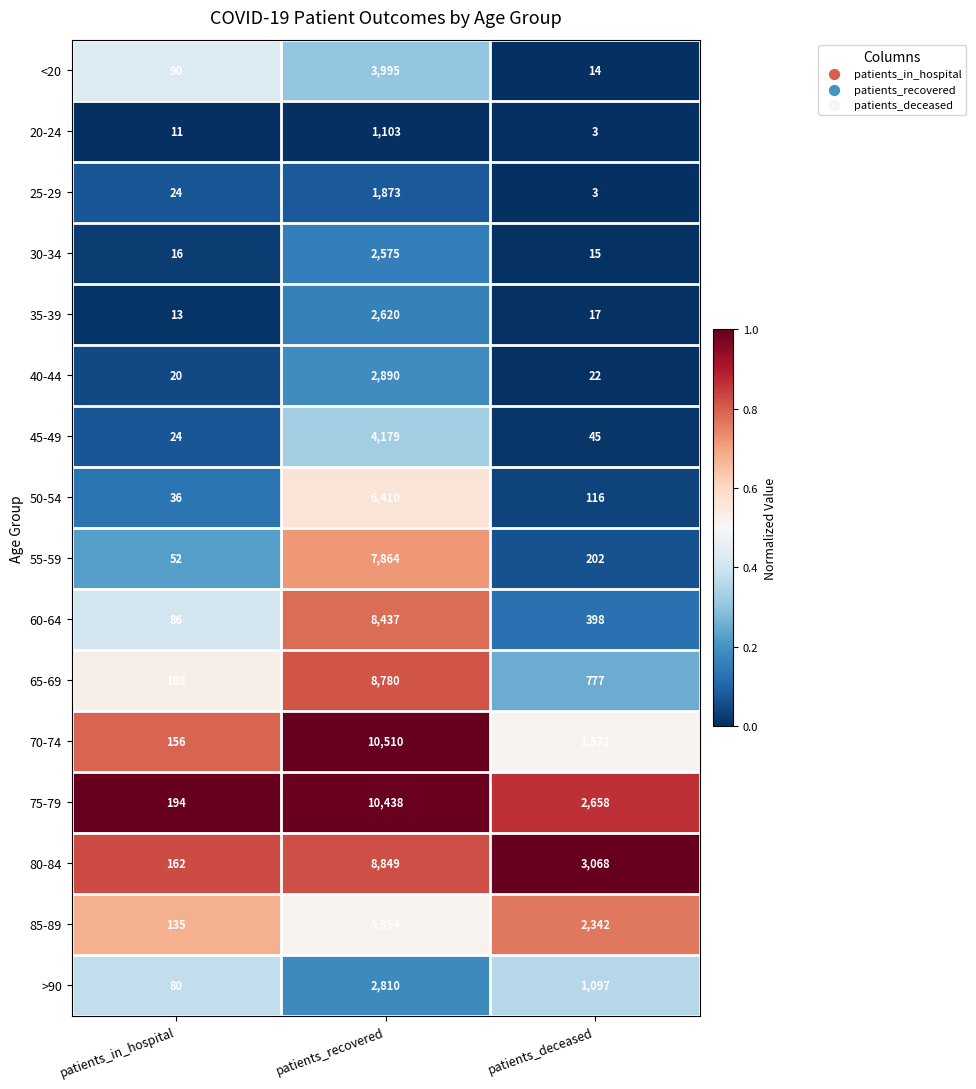

What is the difference between the maximum and minimum values in the 75-79 series?

10244